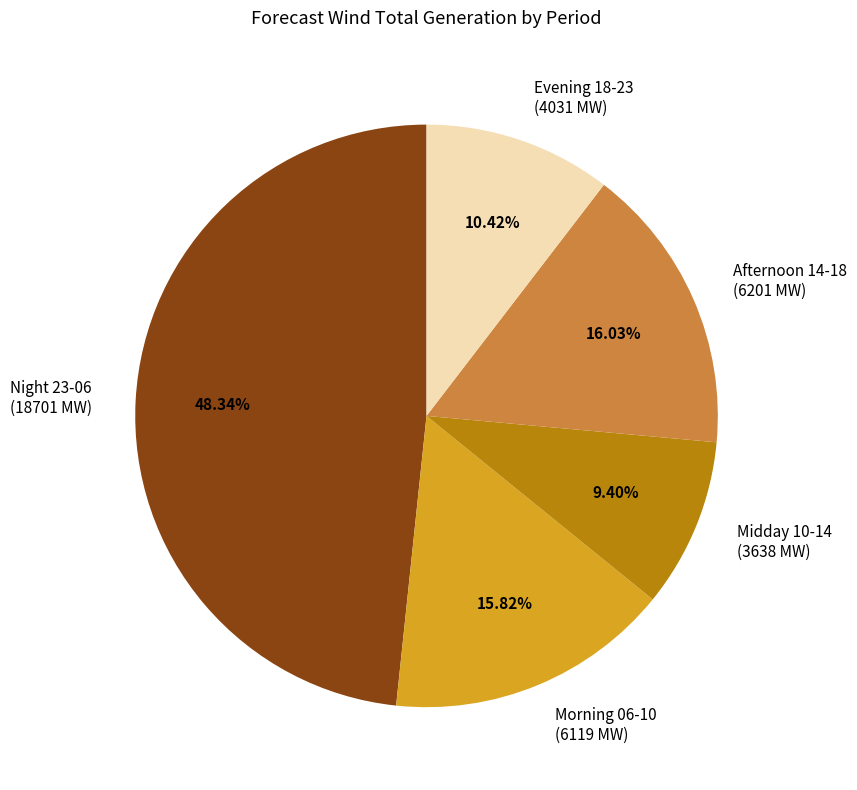

What is the smallest slice in the pie chart?

Midday 10-14 (3638 MW)